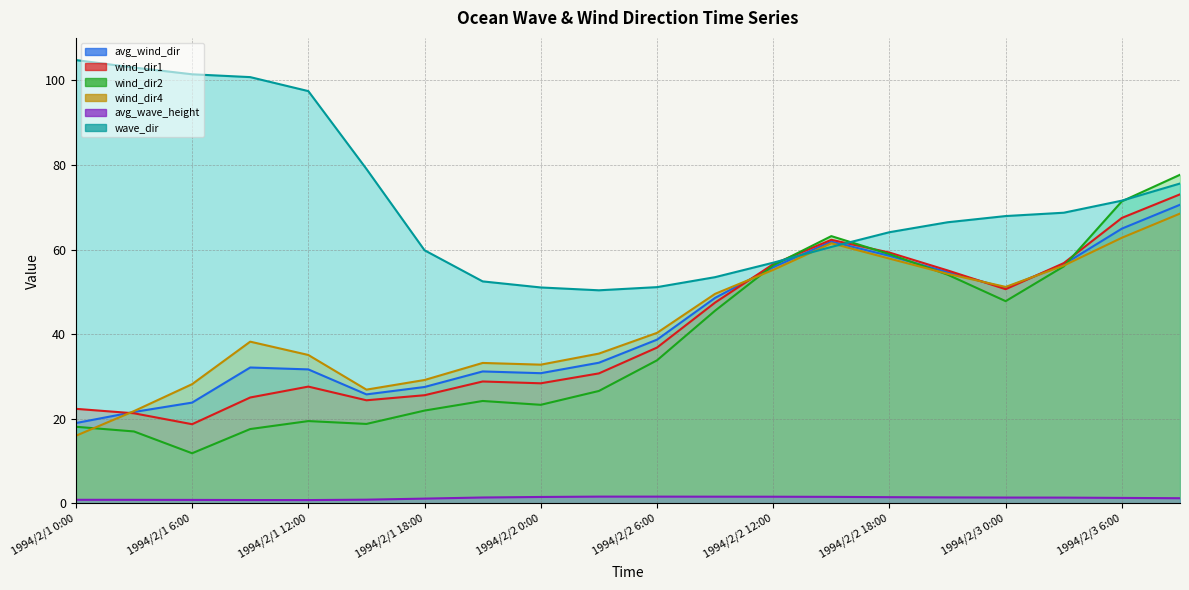

True or false: avg_wave_height and avg_wind_dir cross at least once.

False